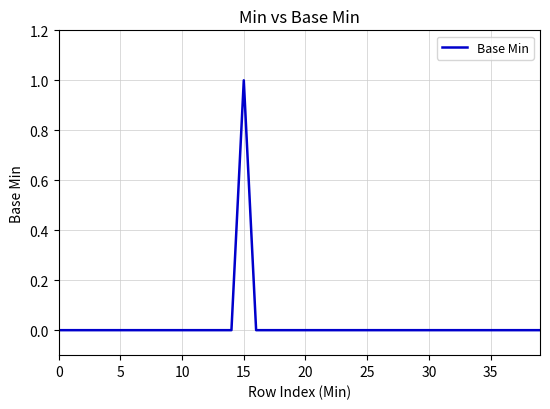

The chart shows a value of 0 at 5. True or false?

True